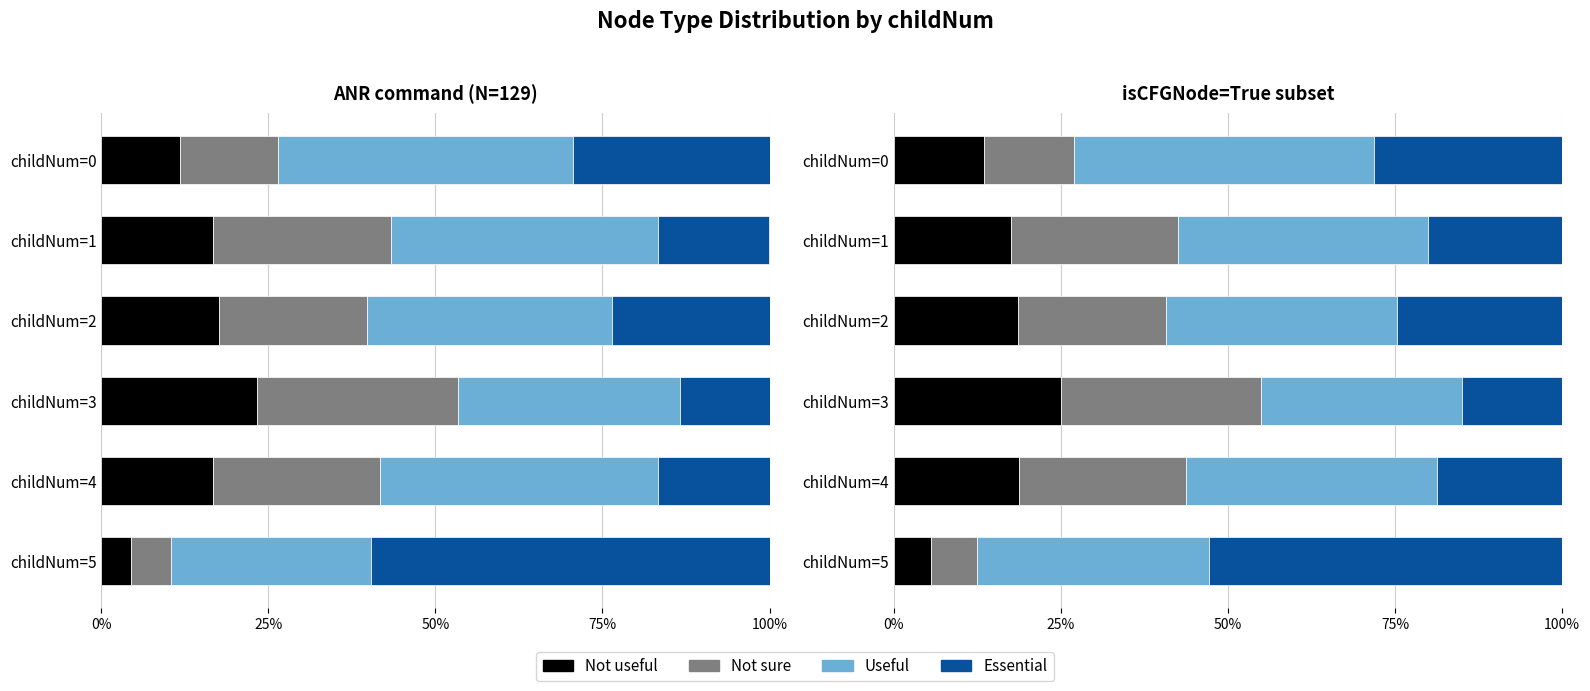

Reading right to left, extract all data points from this chart.

Not useful: 5.6	18.8	25.0	18.5	17.5	13.5
Not sure: 6.9	25.0	30.0	22.2	25.0	13.5
Useful: 34.7	37.5	30.0	34.6	37.5	44.9
Essential: 52.8	18.8	15.0	24.7	20.0	28.1